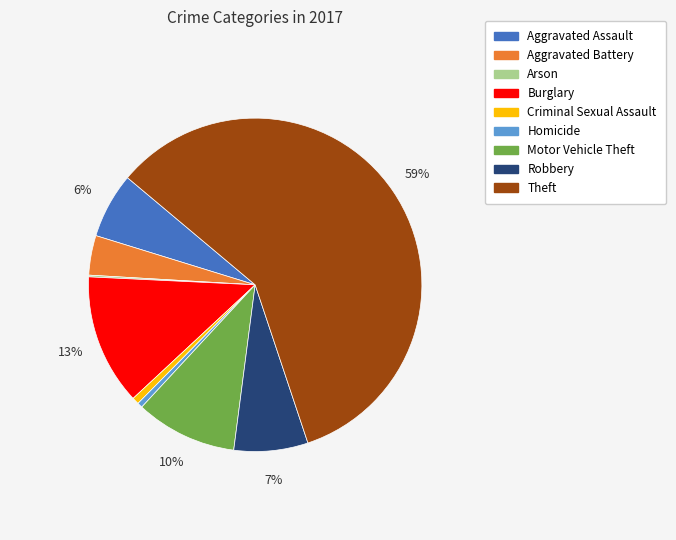

Does any single category account for the majority?

Yes